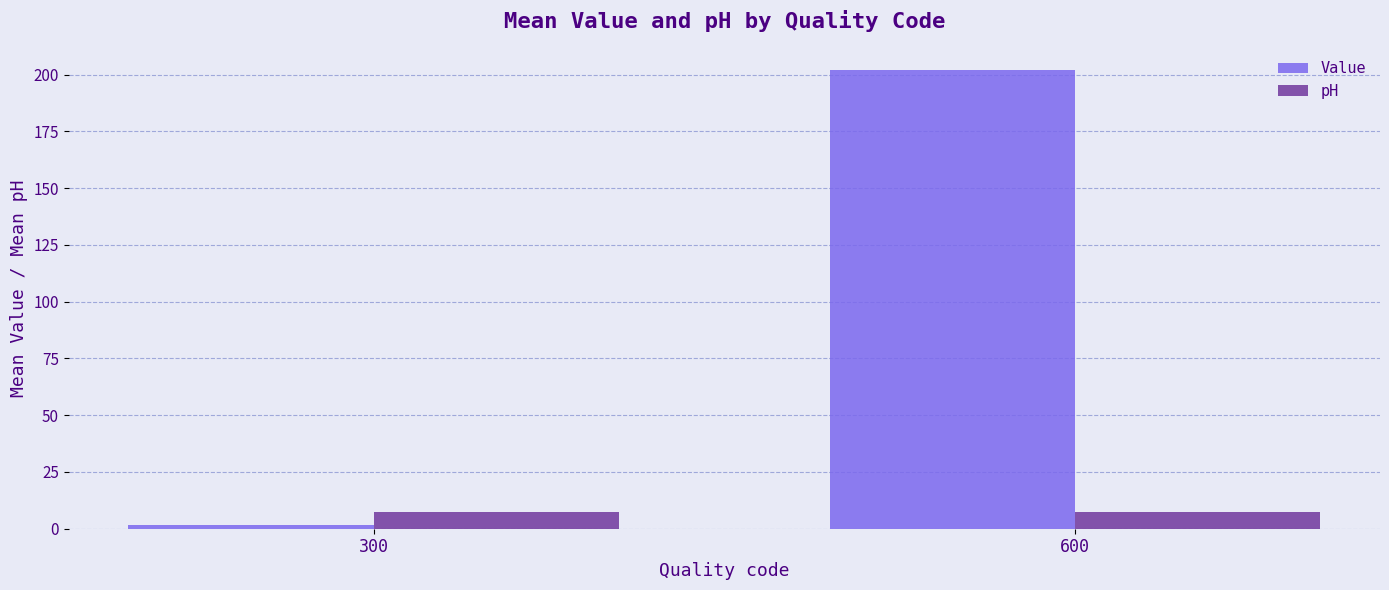

The Value series shows 354.5 at 600. True or false?

False